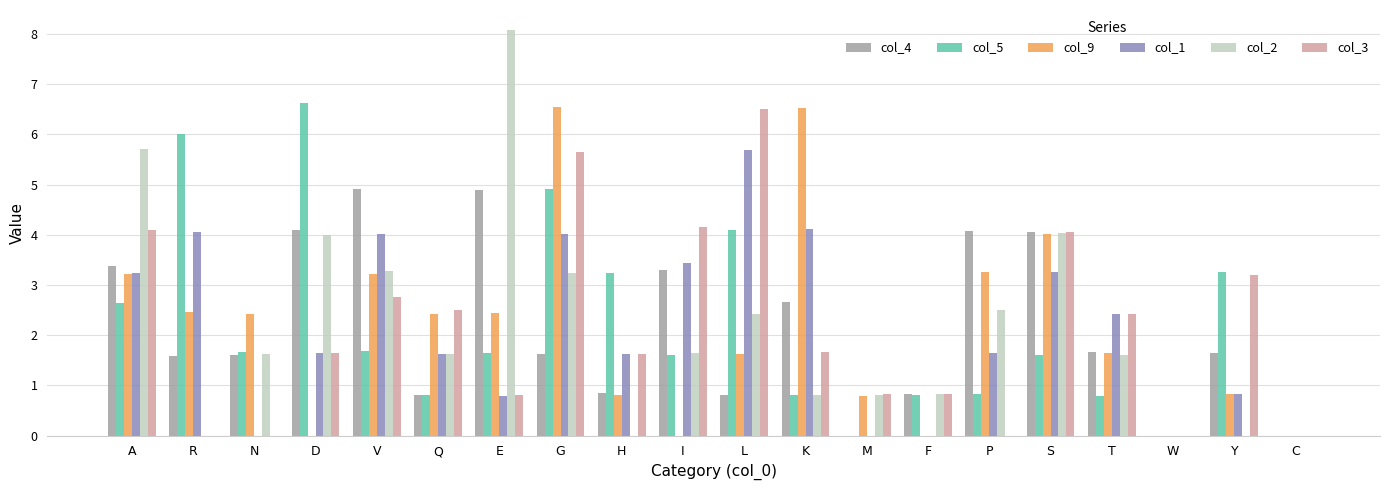

At which category does the chart reach its peak across all series?

E